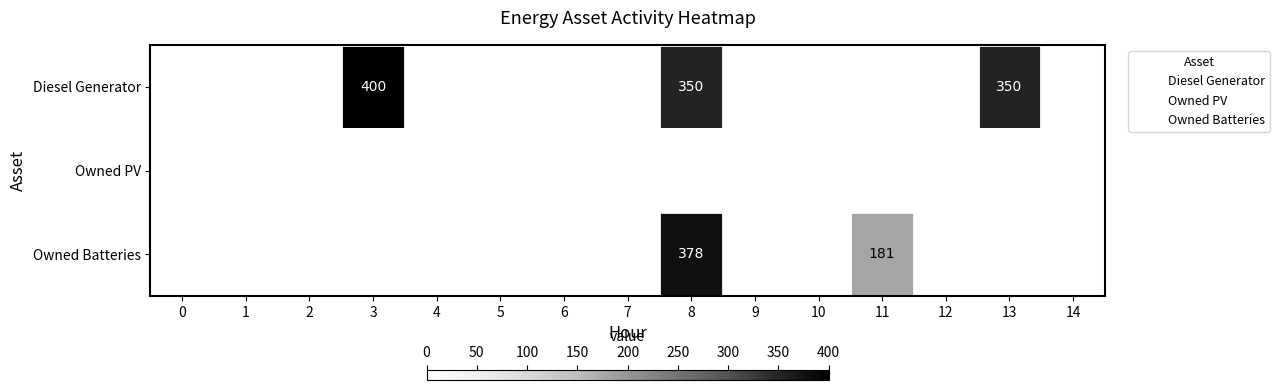

The Owned PV series shows 0 at 10. True or false?

True